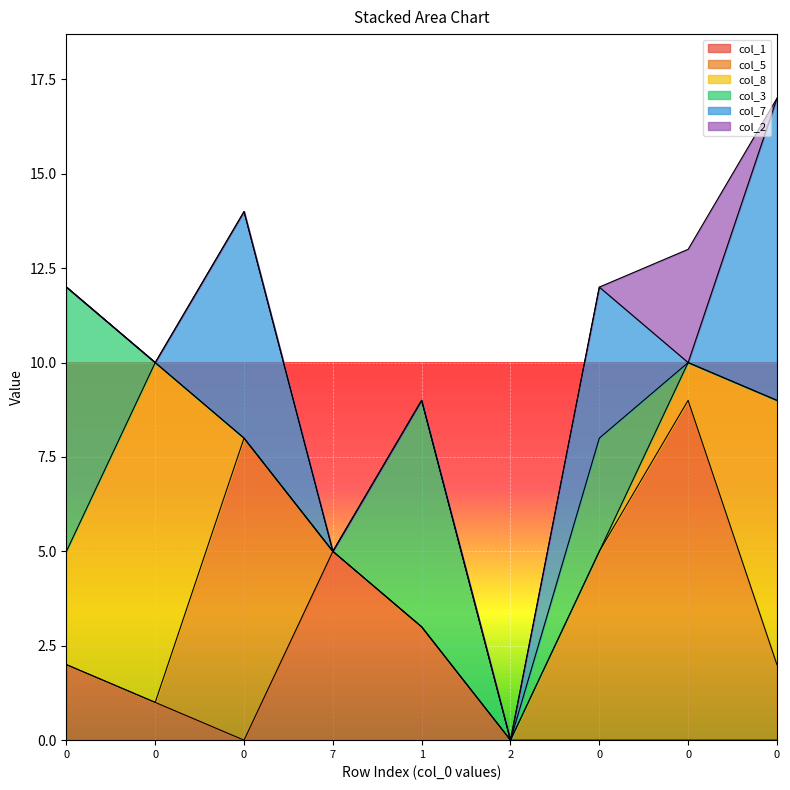

What value does the col_8 series have at 0?

1